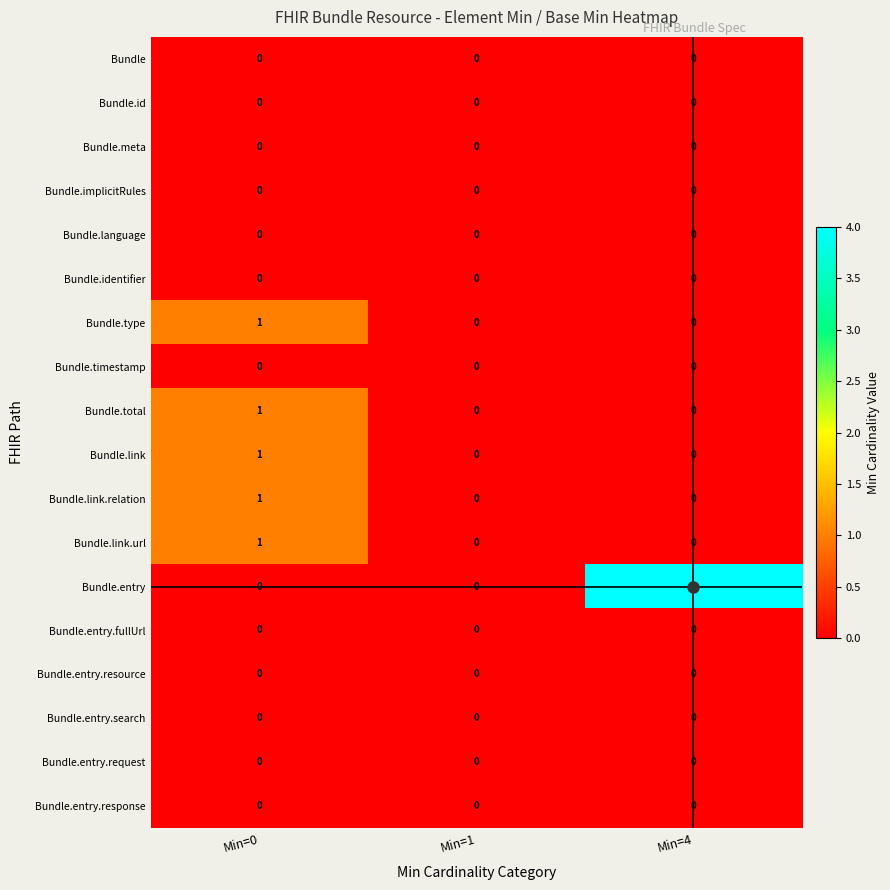

Count the Bundle.type values in the range 0 to 1.

3